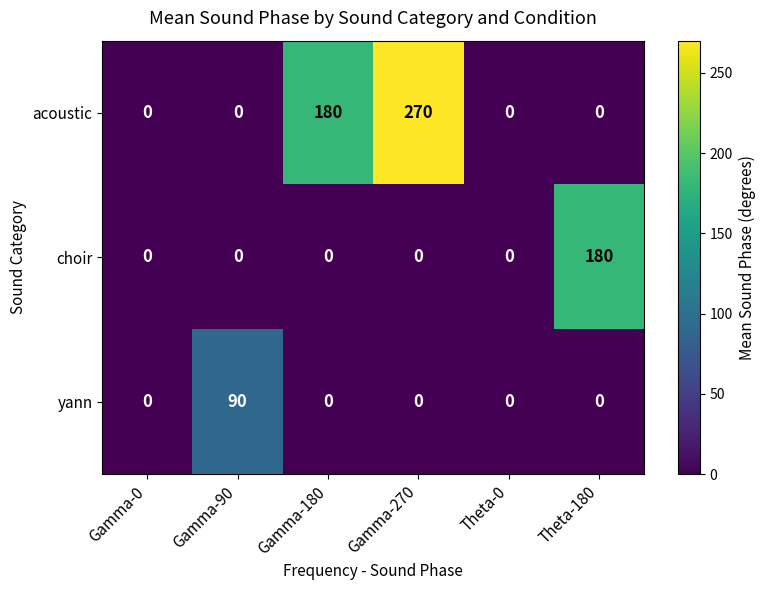

Reading left to right, what are all the values shown in this chart?

acoustic: Gamma-0=0	Gamma-90=0	Gamma-180=180	Gamma-270=270	Theta-0=0	Theta-180=0
choir: Gamma-0=0	Gamma-90=0	Gamma-180=0	Gamma-270=0	Theta-0=0	Theta-180=180
yann: Gamma-0=0	Gamma-90=90	Gamma-180=0	Gamma-270=0	Theta-0=0	Theta-180=0